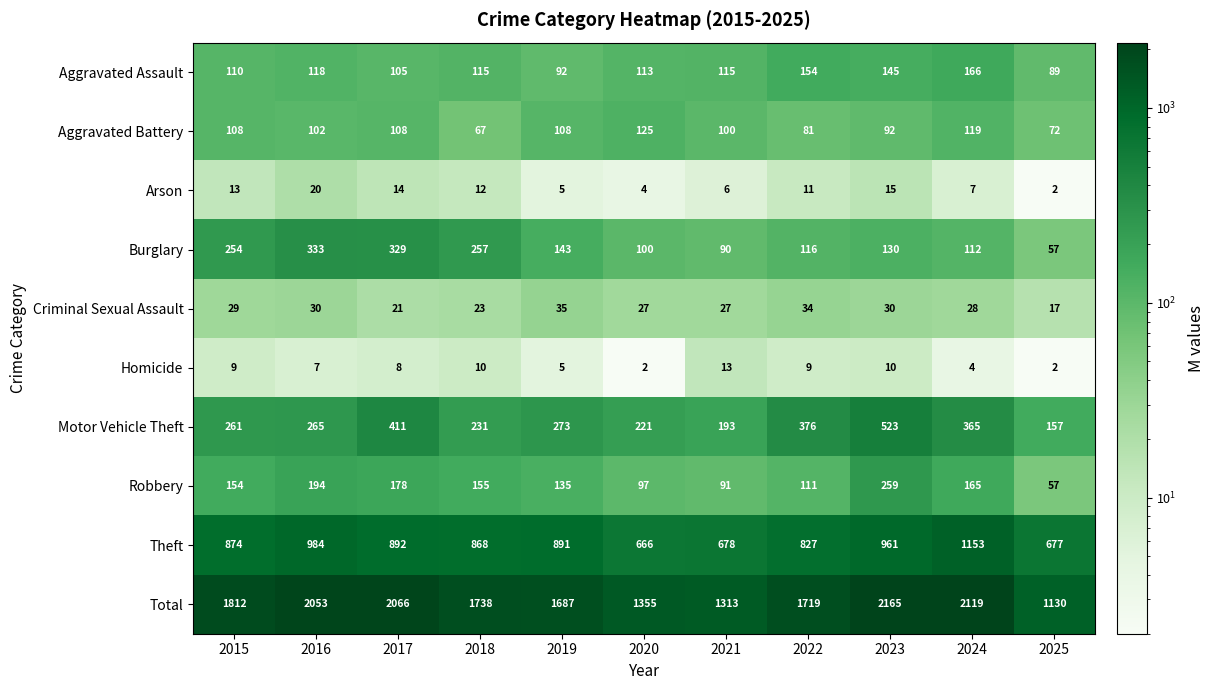

The value of Theft at 2023 is 961. True or false?

True